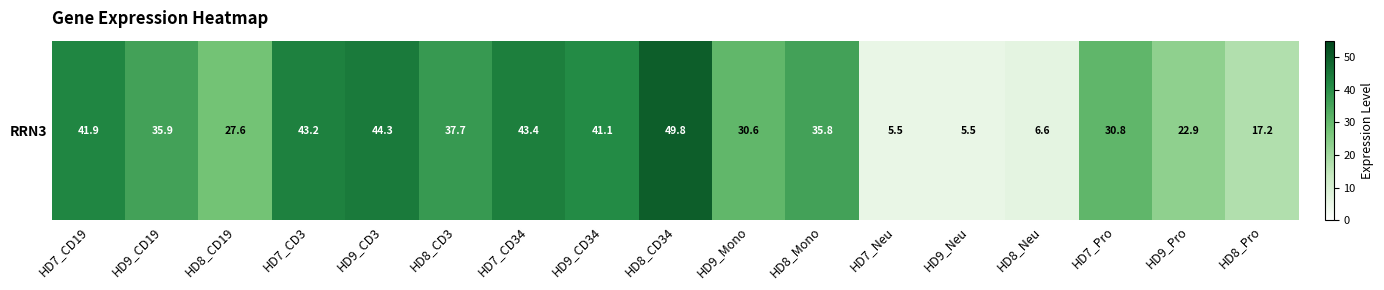

How many data points does each series have?

17